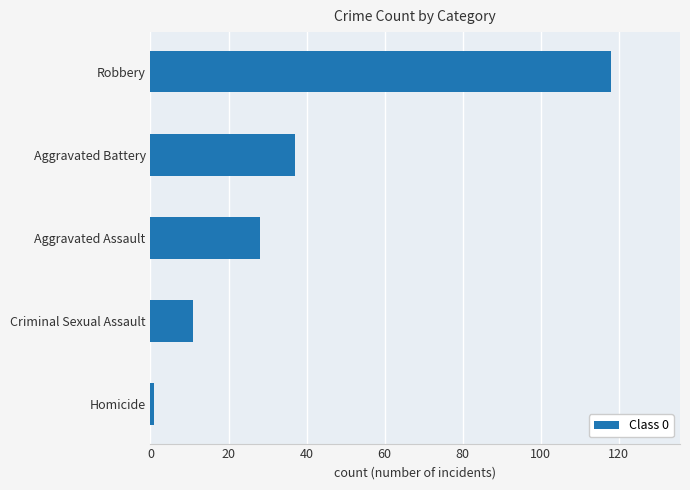

True or false: the data shows 11 at Criminal Sexual Assault.

True